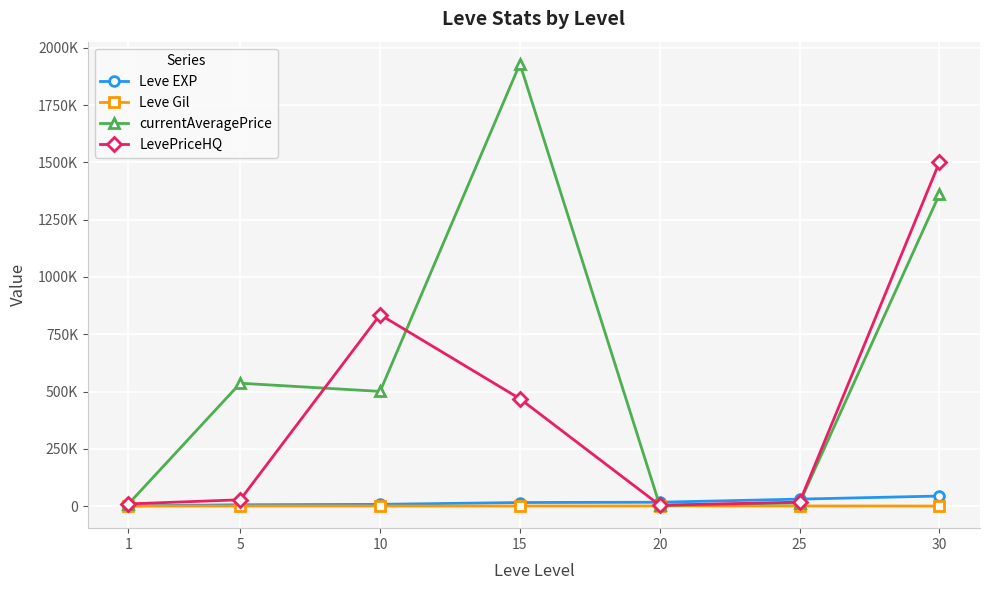

What are all the series names shown in the legend?

Leve EXP, Leve Gil, currentAveragePrice, LevePriceHQ